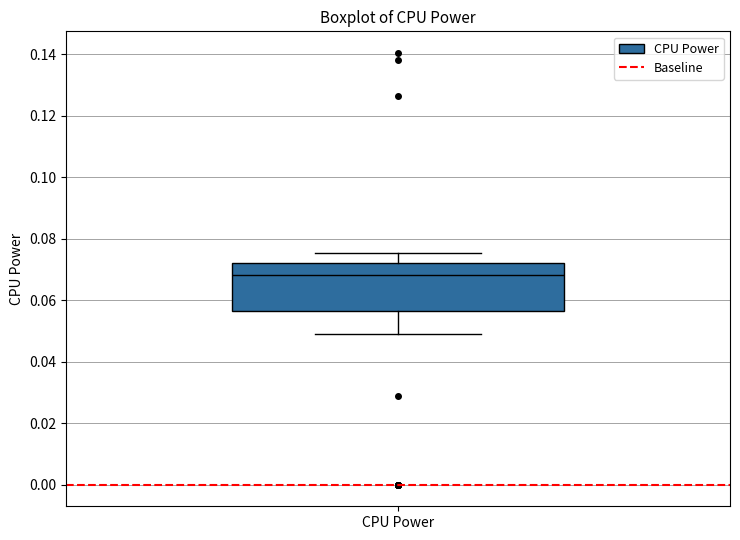

Transcribe this box plot: give where the median line is, the range the box spans, and where the two whiskers end, as read against the y-axis. The values are not printed on the chart, so give them approximately, as read against the axis.

median 0.068, box 0.056 to 0.072, whiskers 0.050 to 0.076